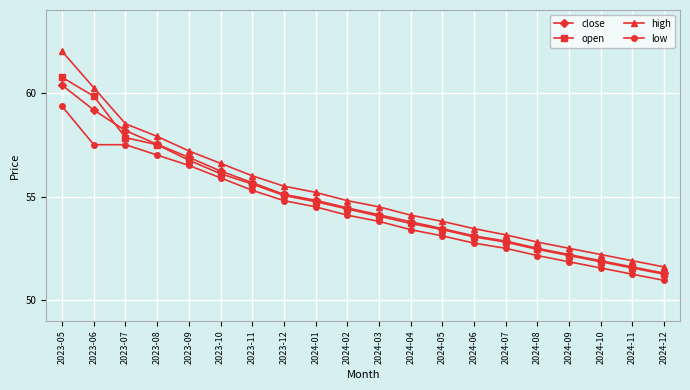

Read the close value at 2023-07.

58.2